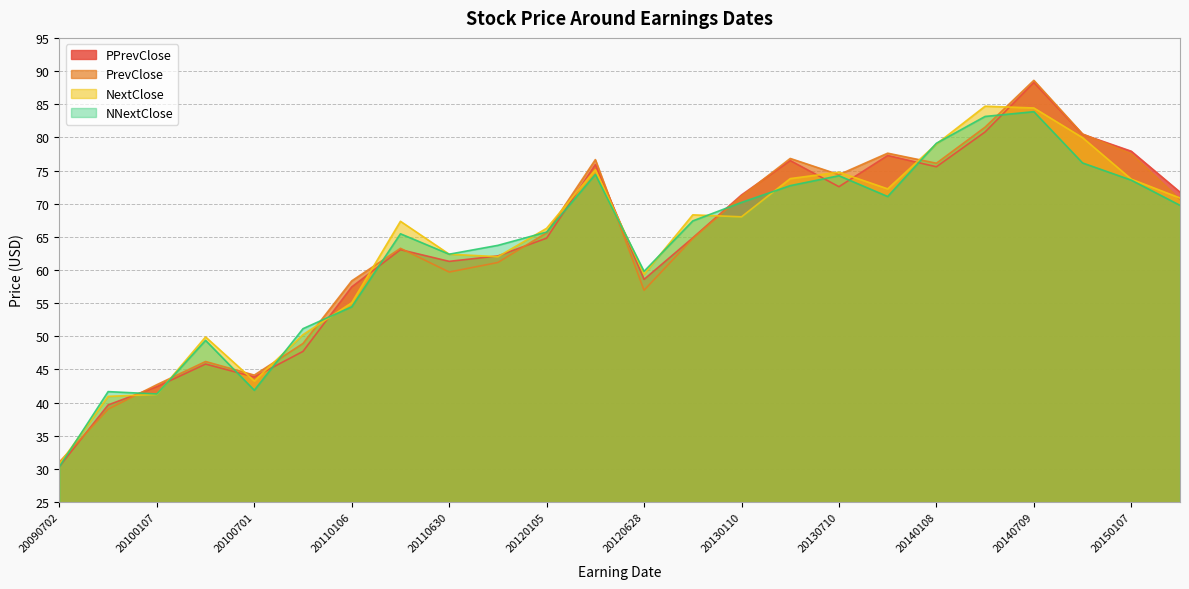

Which series ends up on top after the final intersection of NNextClose and NextClose?

NextClose